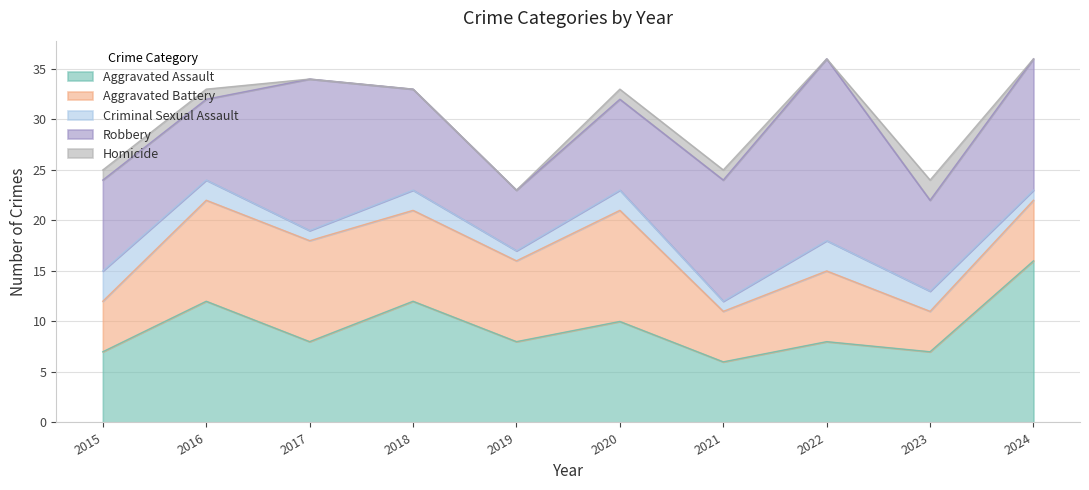

How many lines are shown in the chart?

5